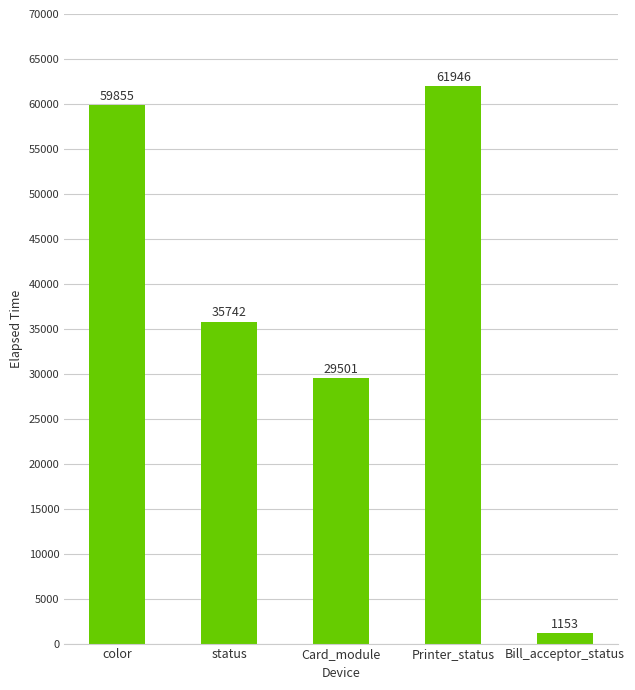

Count the number of categories in the chart.

5